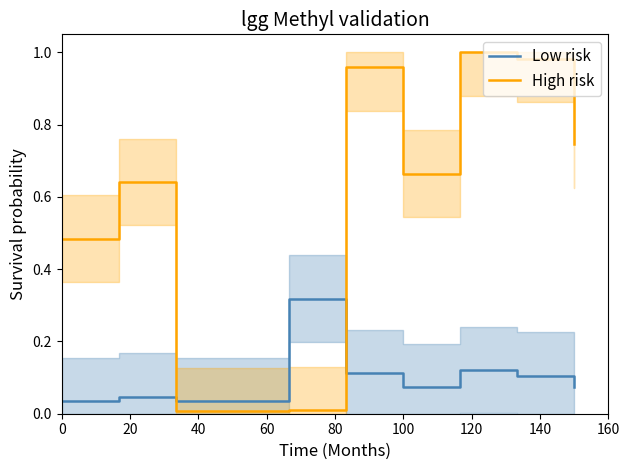

After their last crossing, which series has the higher values: Low risk or High risk?

High risk